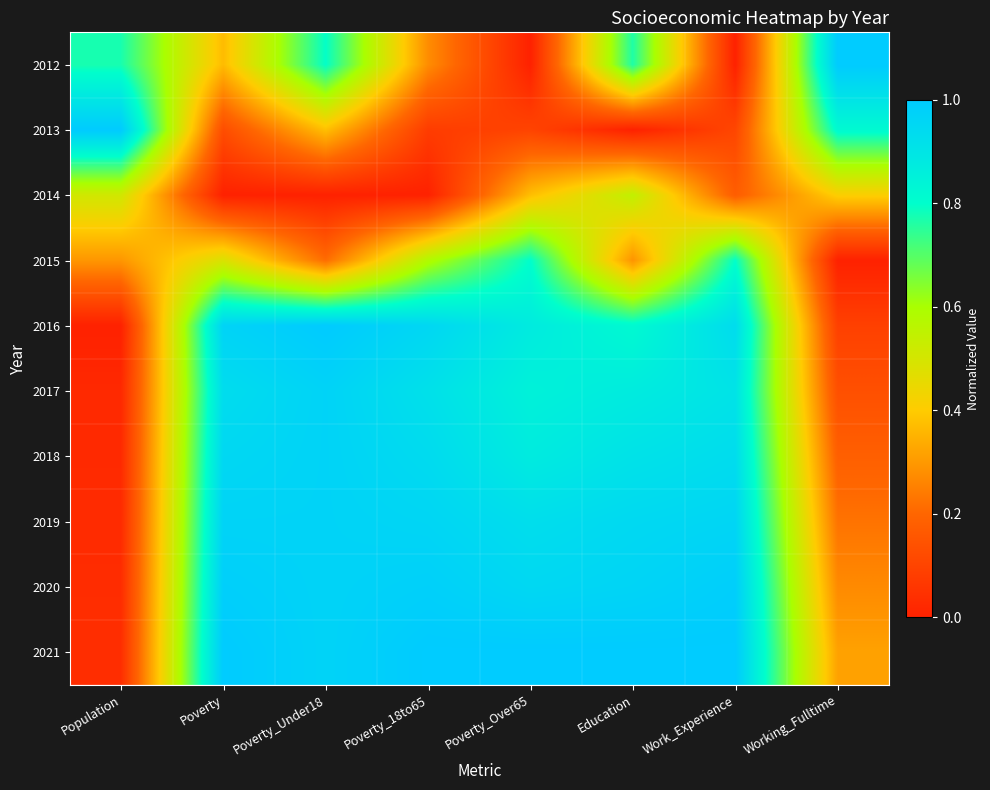

Reading right to left, list all the values displayed in this chart.

2012: Working_Fulltime=1.0	Work_Experience=0.0	Education=0.8	Poverty_Over65=0.0	Poverty_18to65=0.3	Poverty_Under18=0.8	Poverty=0.4	Population=0.8
2013: Working_Fulltime=0.8	Work_Experience=0.1	Education=0.0	Poverty_Over65=0.1	Poverty_18to65=0.1	Poverty_Under18=0.4	Poverty=0.1	Population=1.0
2014: Working_Fulltime=0.4	Work_Experience=0.2	Education=0.5	Poverty_Over65=0.4	Poverty_18to65=0.0	Poverty_Under18=0.0	Poverty=0.0	Population=0.5
2015: Working_Fulltime=0.0	Work_Experience=0.8	Education=0.3	Poverty_Over65=0.8	Poverty_18to65=0.6	Poverty_Under18=0.2	Poverty=0.5	Population=0.3
2016: Working_Fulltime=0.1	Work_Experience=0.9	Education=0.8	Poverty_Over65=0.9	Poverty_18to65=1.0	Poverty_Under18=1.0	Poverty=1.0	Population=0.0
2017: Working_Fulltime=0.1	Work_Experience=0.9	Education=0.9	Poverty_Over65=0.8	Poverty_18to65=0.9	Poverty_Under18=1.0	Poverty=0.9	Population=0.0
2018: Working_Fulltime=0.2	Work_Experience=0.9	Education=0.9	Poverty_Over65=0.9	Poverty_18to65=0.9	Poverty_Under18=1.0	Poverty=1.0	Population=0.0
2019: Working_Fulltime=0.2	Work_Experience=1.0	Education=0.9	Poverty_Over65=0.9	Poverty_18to65=1.0	Poverty_Under18=1.0	Poverty=1.0	Population=0.0
2020: Working_Fulltime=0.3	Work_Experience=1.0	Education=1.0	Poverty_Over65=0.9	Poverty_18to65=1.0	Poverty_Under18=1.0	Poverty=1.0	Population=0.0
2021: Working_Fulltime=0.3	Work_Experience=1.0	Education=1.0	Poverty_Over65=1.0	Poverty_18to65=1.0	Poverty_Under18=1.0	Poverty=1.0	Population=0.0